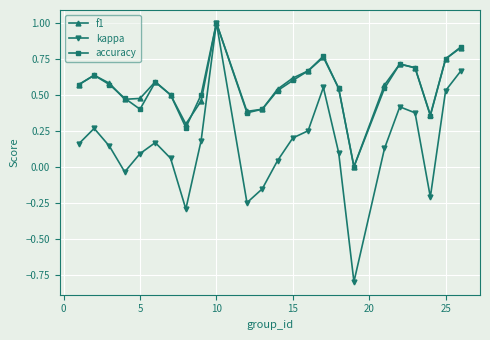

How many interior local peaks does the accuracy series have?

5